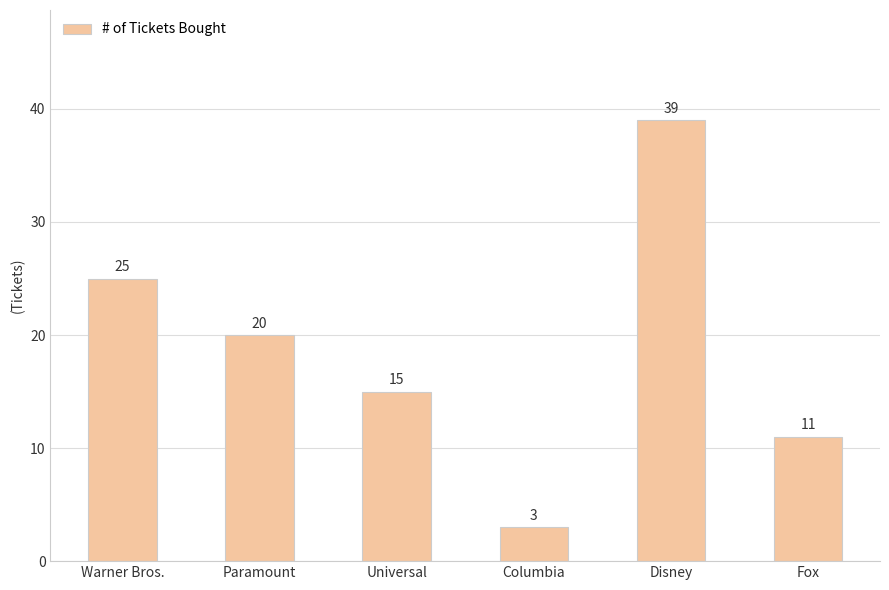

The value at Disney is 22. True or false?

False